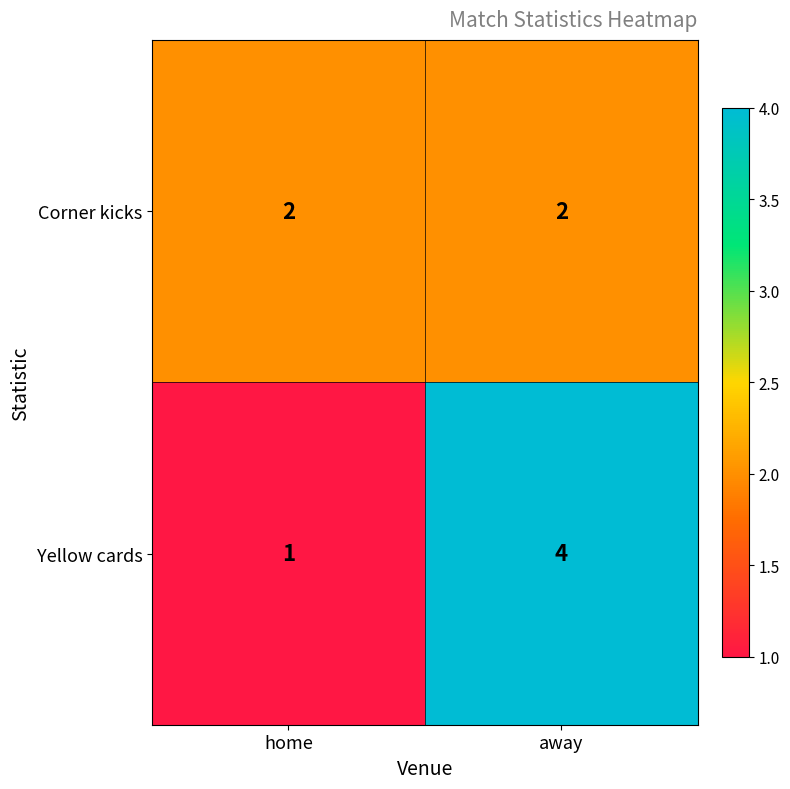

Is it true that Yellow cards equals 2 at away?

False